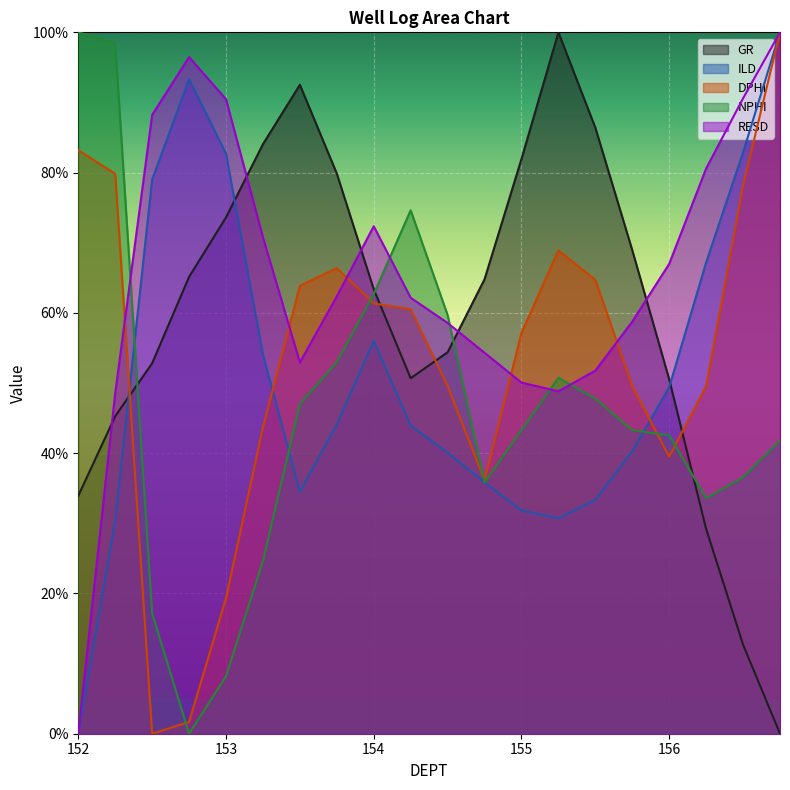

What position from the left is 152.25?

2